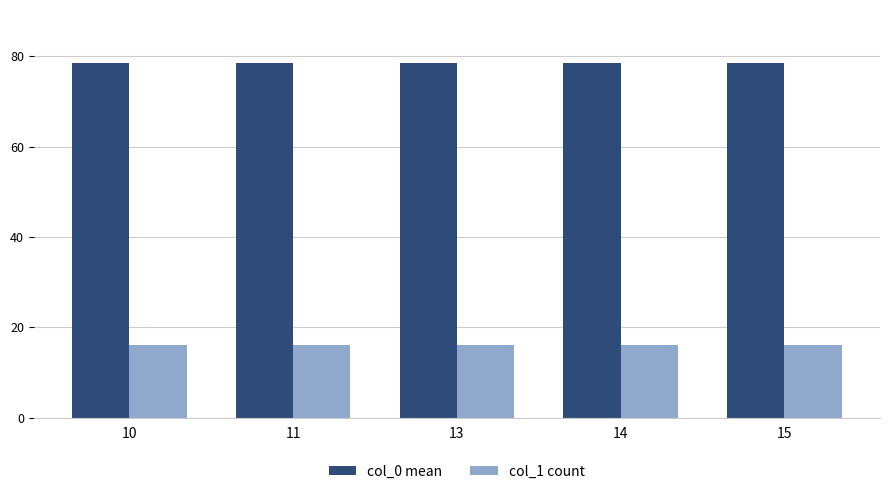

What is the value of the col_0 mean bar at the 3rd from the left?

78.5